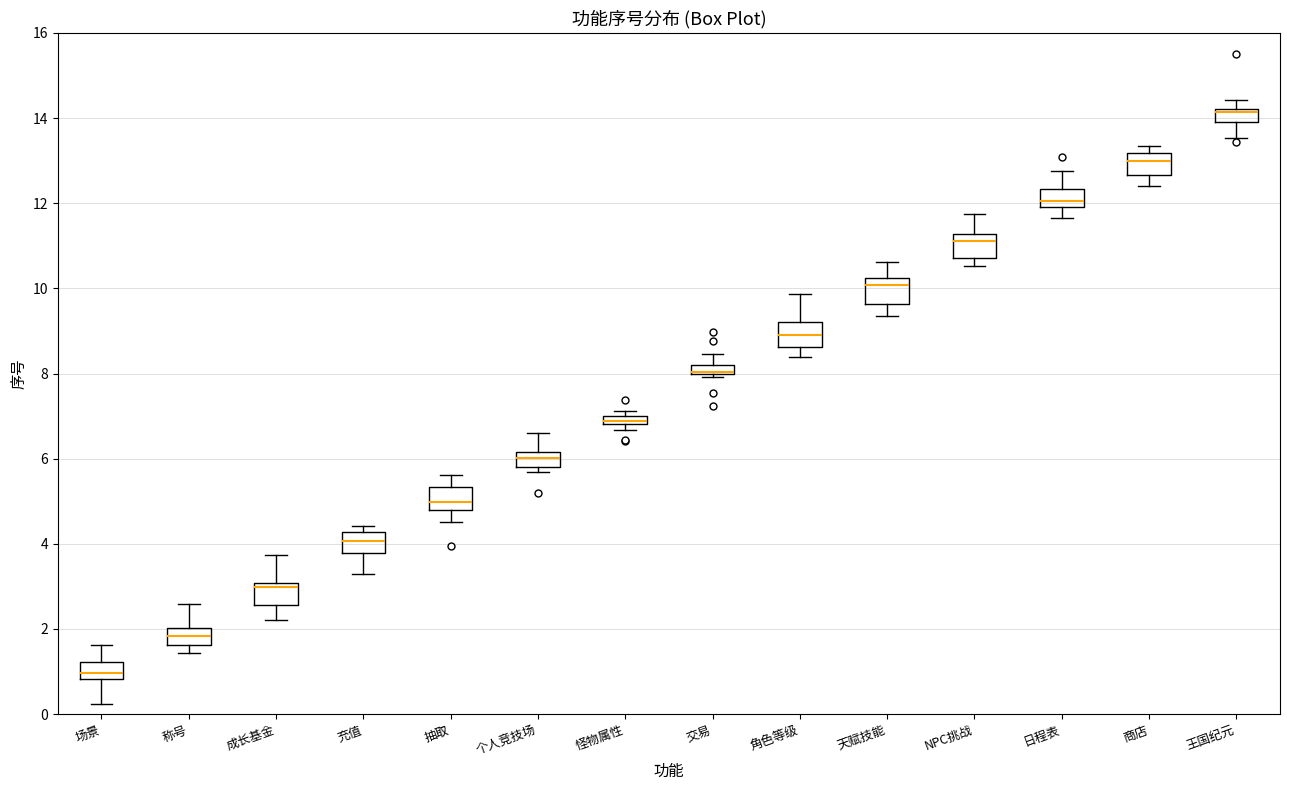

Where does the upper whisker of the box for 角色等级 end on the y-axis? The values are not printed on the chart, so give them approximately, as read against the axis.

9.8